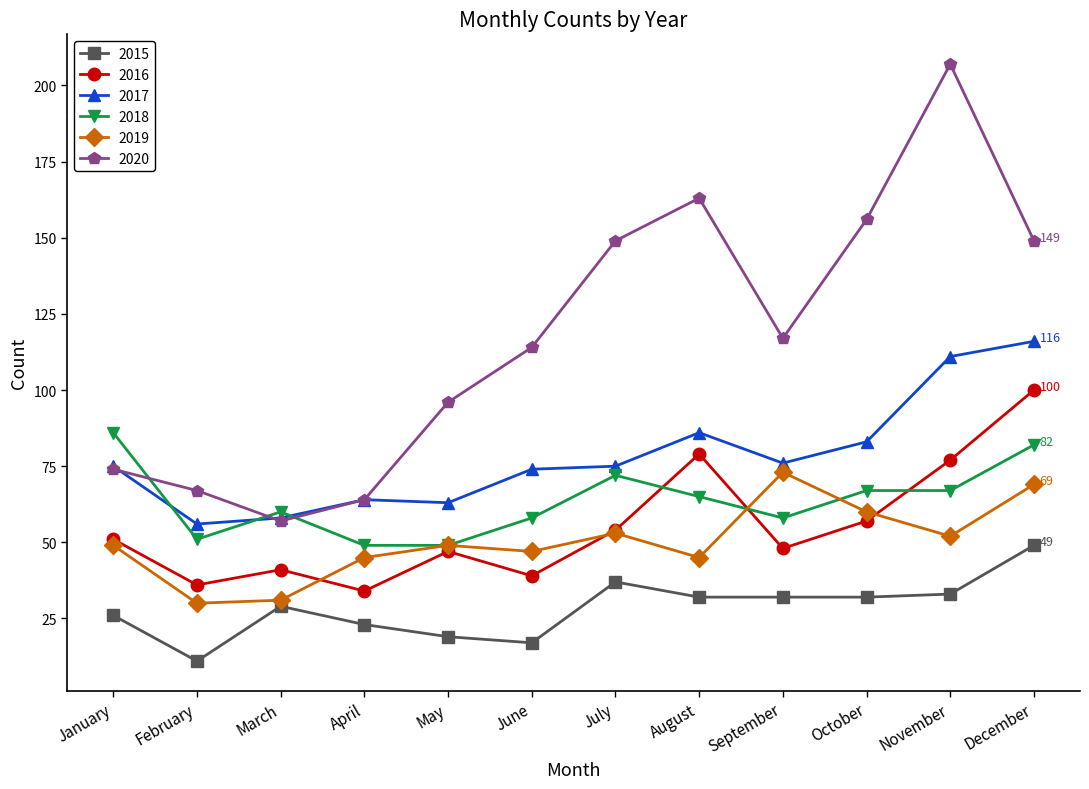

Reading left to right, extract all data points from this chart.

2015: January=26	February=11	March=29	April=23	May=19	June=17	July=37	August=32	September=32	October=32	November=33	December=49
2016: January=51	February=36	March=41	April=34	May=47	June=39	July=54	August=79	September=48	October=57	November=77	December=100
2017: January=75	February=56	March=58	April=64	May=63	June=74	July=75	August=86	September=76	October=83	November=111	December=116
2018: January=86	February=51	March=60	April=49	May=49	June=58	July=72	August=65	September=58	October=67	November=67	December=82
2019: January=49	February=30	March=31	April=45	May=49	June=47	July=53	August=45	September=73	October=60	November=52	December=69
2020: January=74	February=67	March=57	April=64	May=96	June=114	July=149	August=163	September=117	October=156	November=207	December=149